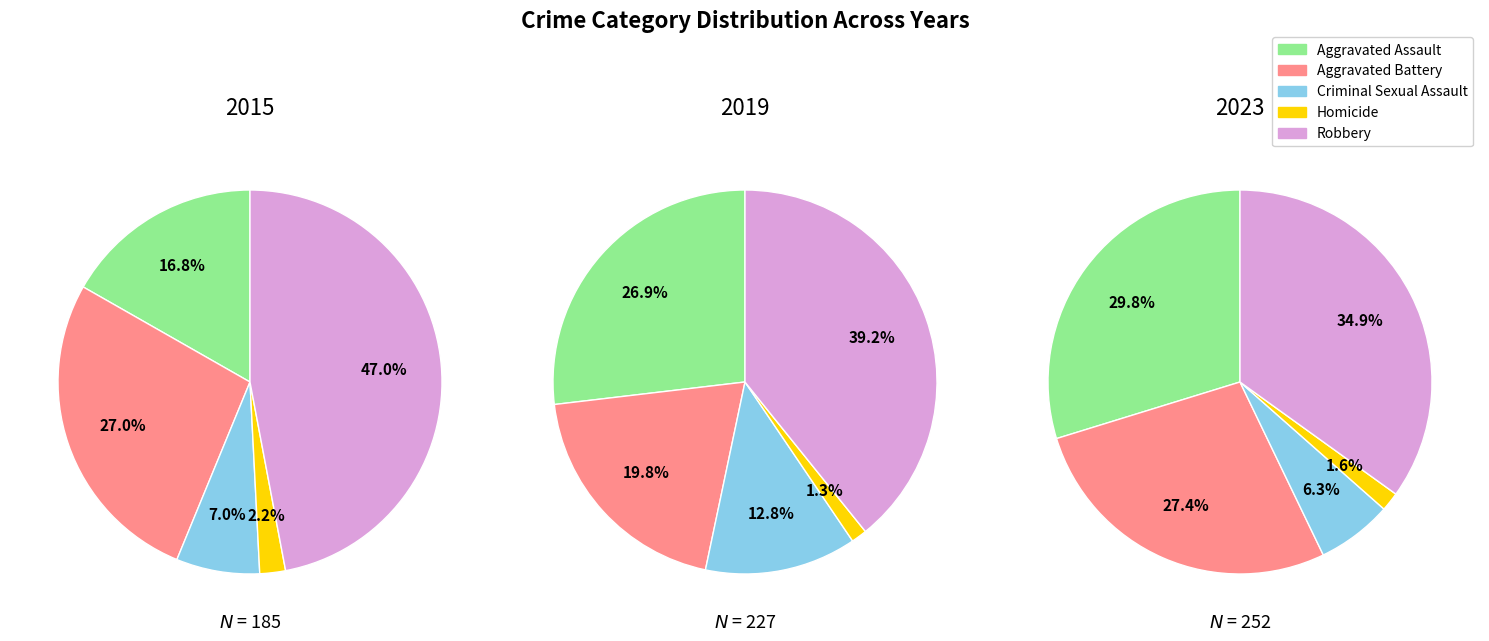

Which series changed the most between 0 and 6?

Aggravated Assault